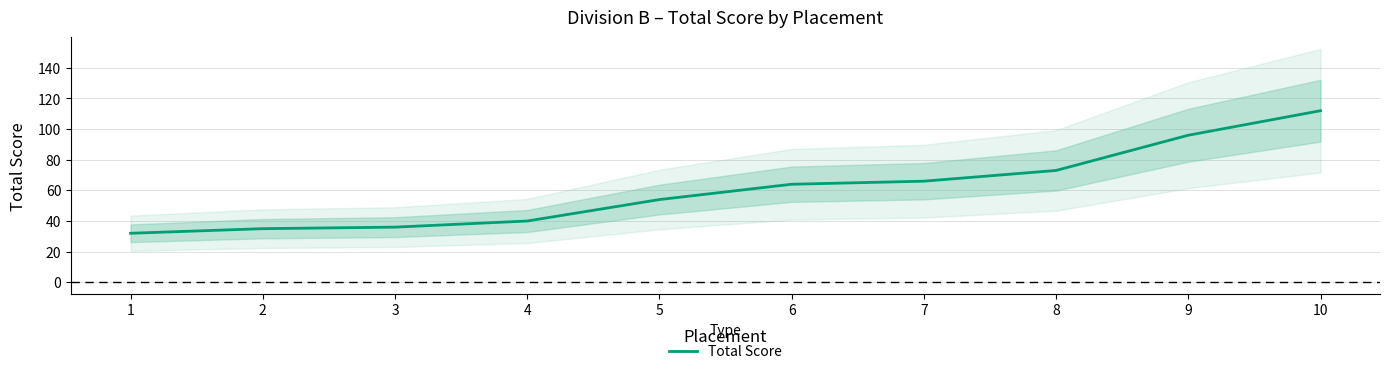

At which category does the chart reach its minimum across all series?

1